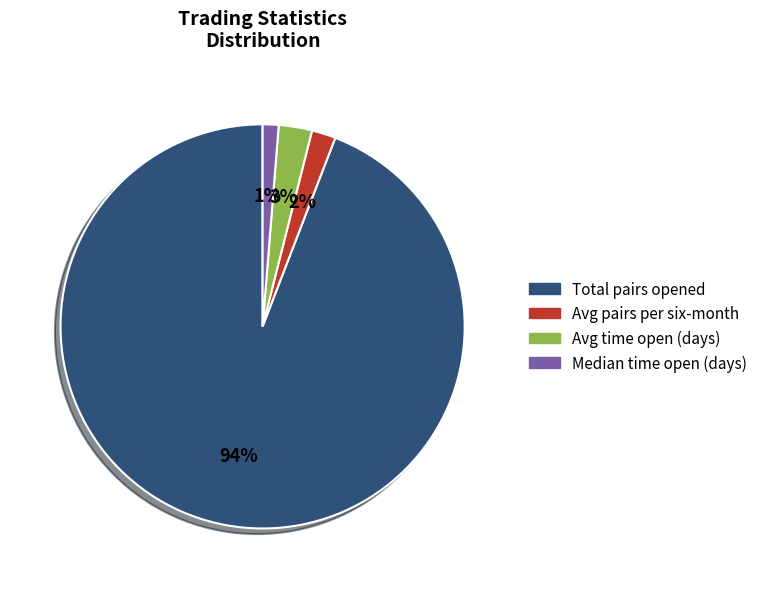

What percentage is the Median time open (days) slice, to the nearest percent?

1%